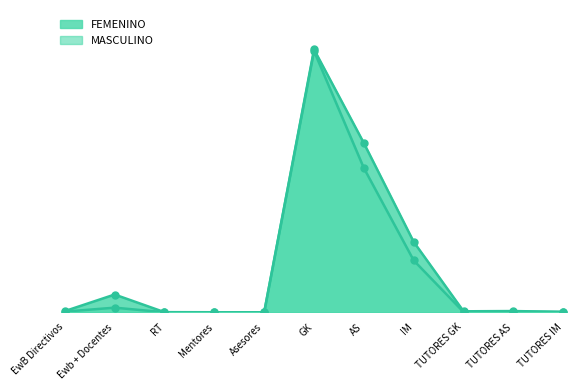

What is the sum of the MASCULINO values at GK and IM?

11019